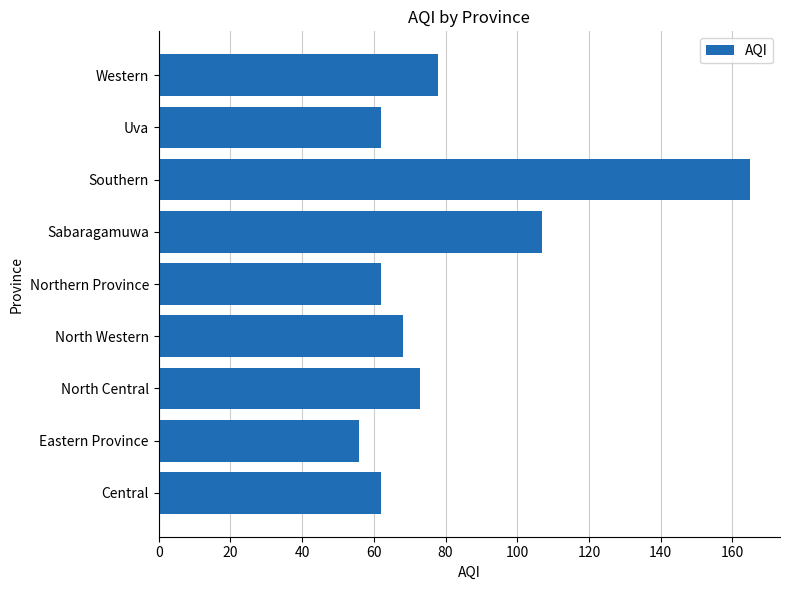

Which category has the lowest value across all series?

Eastern Province